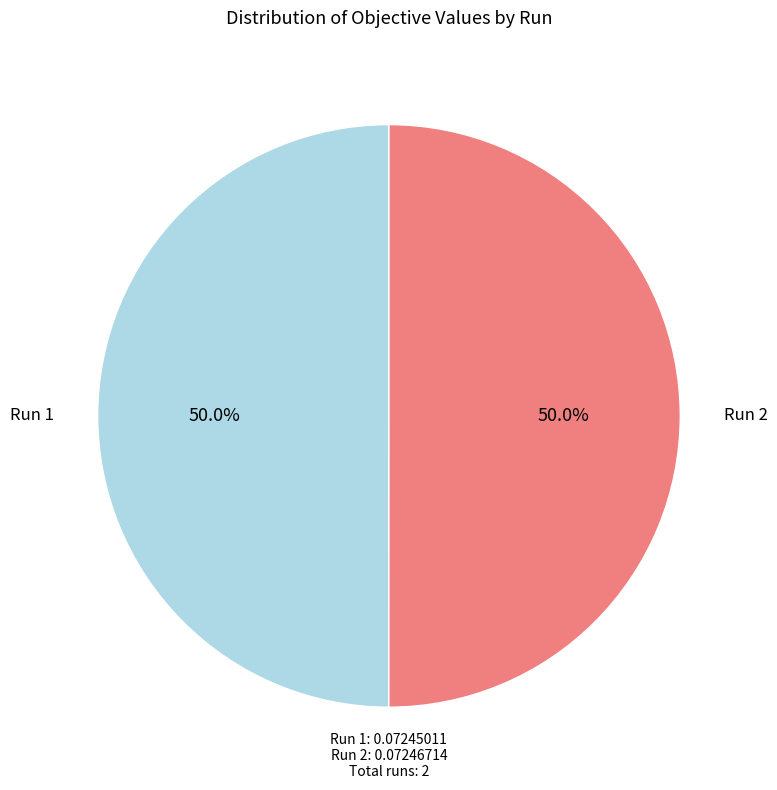

How many slices are in this pie chart?

2